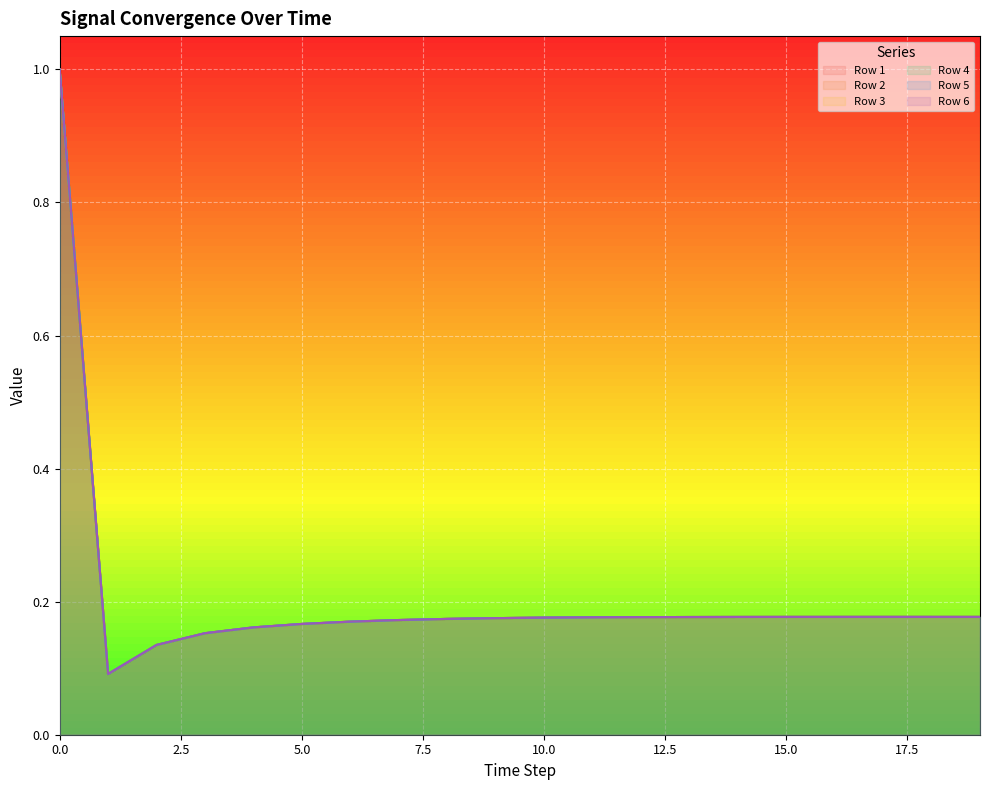

True or false: Row 5 and Row 3 intersect in this chart.

False